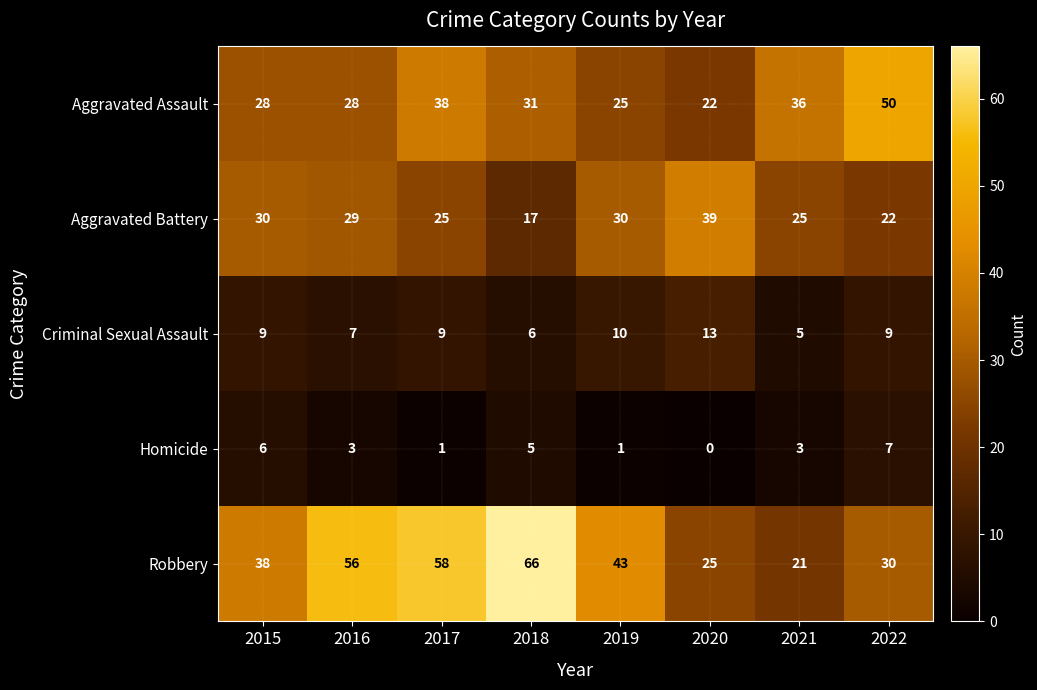

What is the average value of the Aggravated Battery series?

27